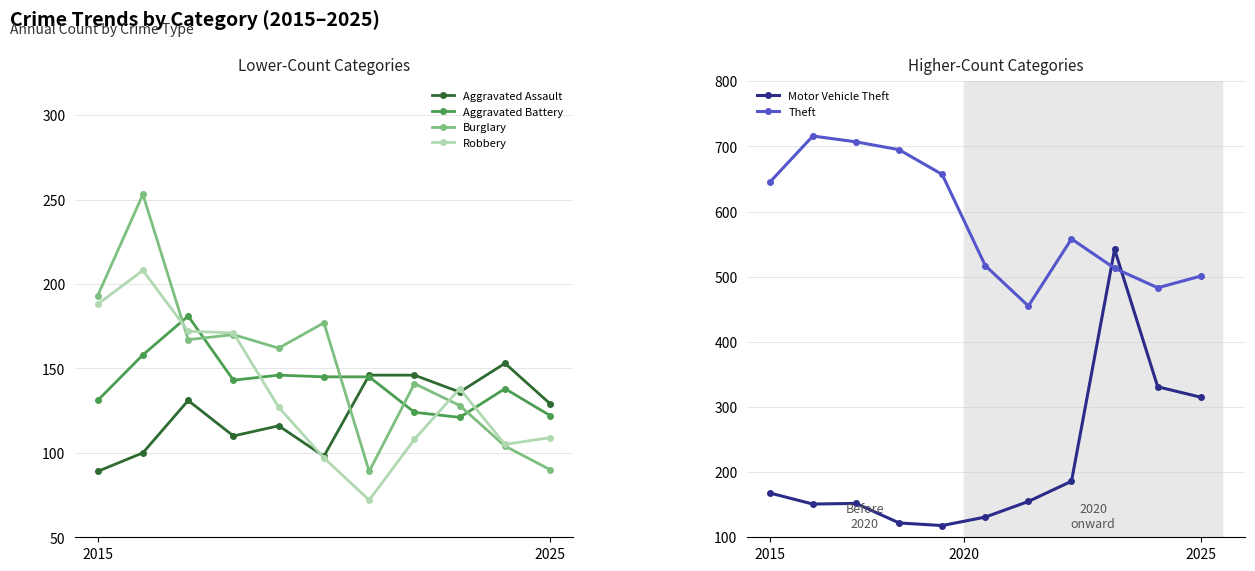

Where is the first local maximum for Aggravated Assault?

2